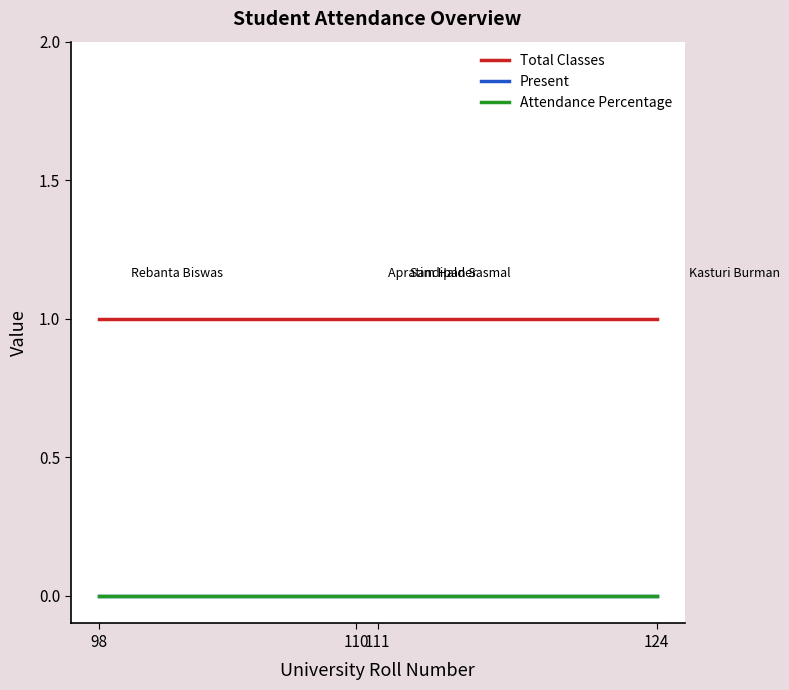

True or false: Total Classes and Present cross at least once.

False